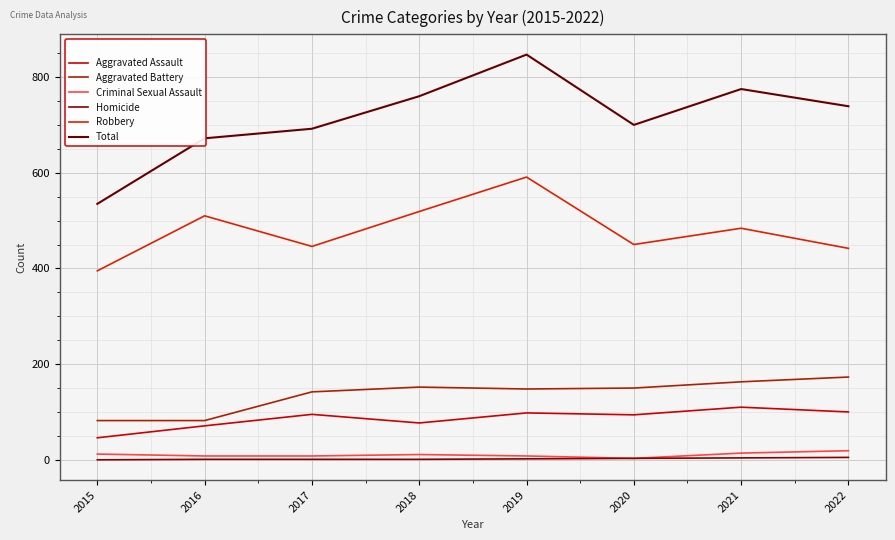

The value of Total at 2022 is 739. True or false?

True